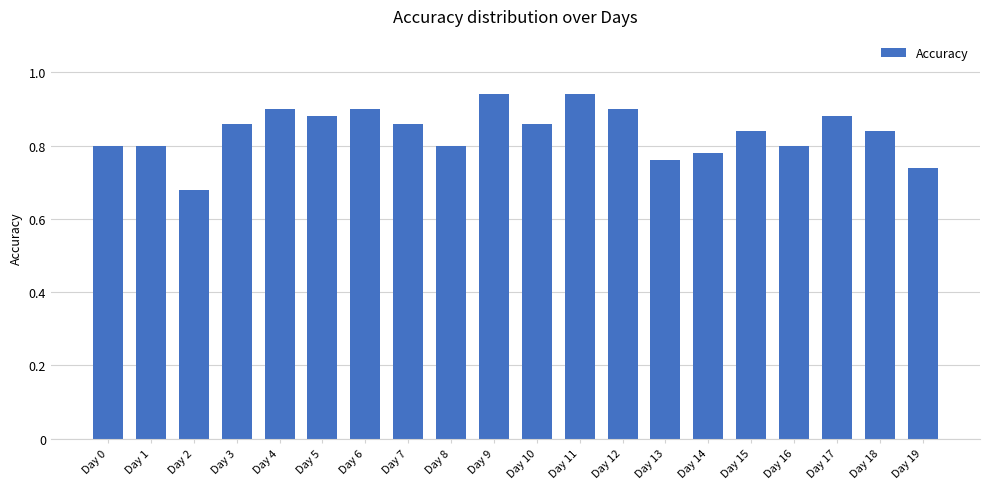

True or false: the data shows 1.2 at Day 10.

False